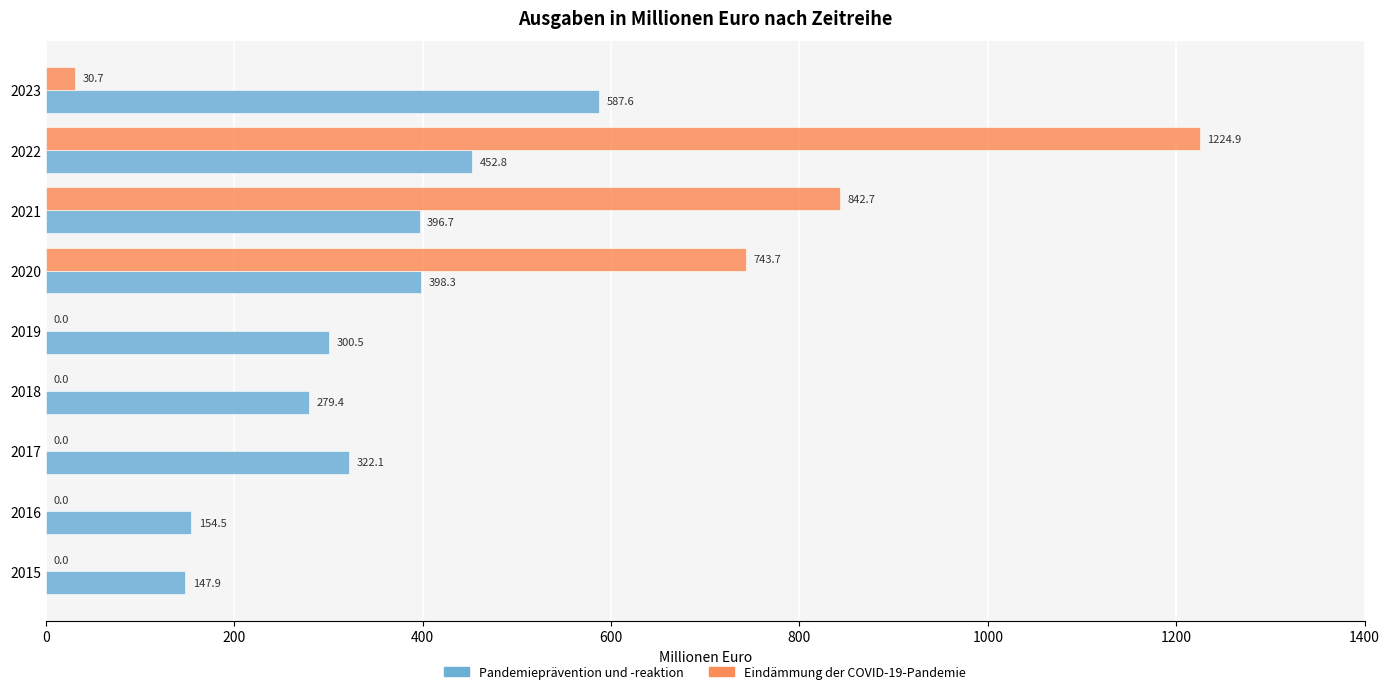

The Pandemieprävention und -reaktion series shows 208.3 at 2017. True or false?

False